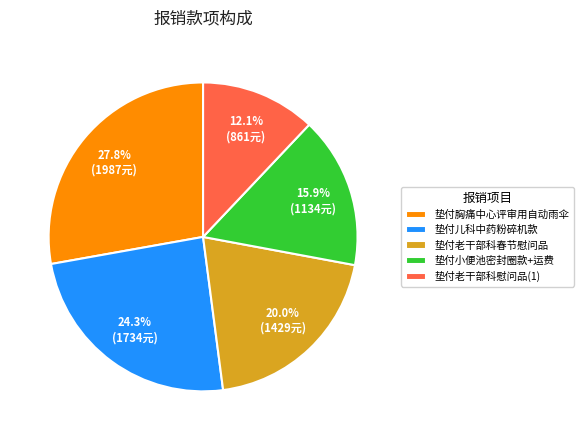

Do 垫付胸痛中心评审用自动雨伞 and 垫付儿科中药粉碎机款 together represent more than half of the pie?

Yes